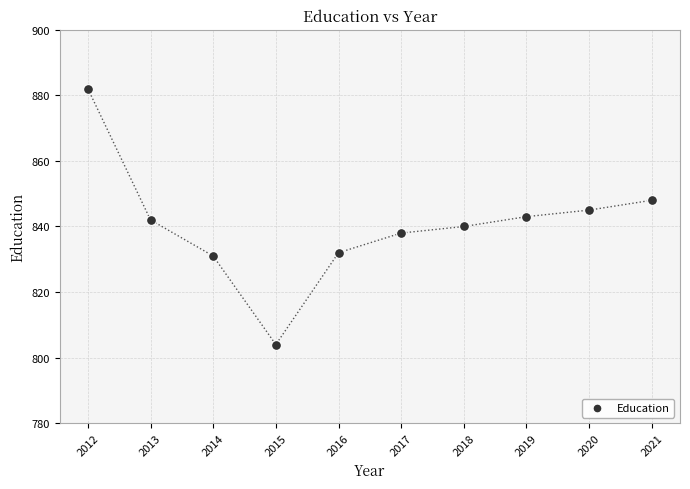

What is the range of X values (max minus min)?

9